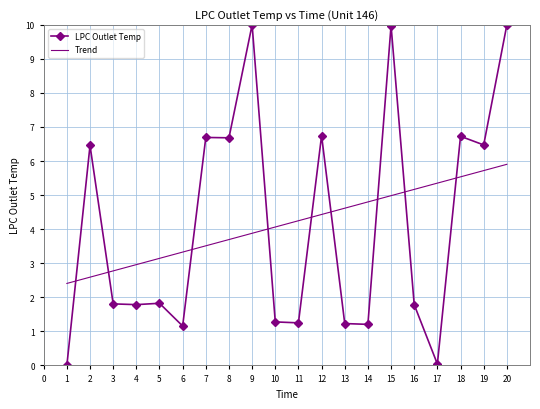

What are all the series names shown in the legend?

LPC Outlet Temp, Trend